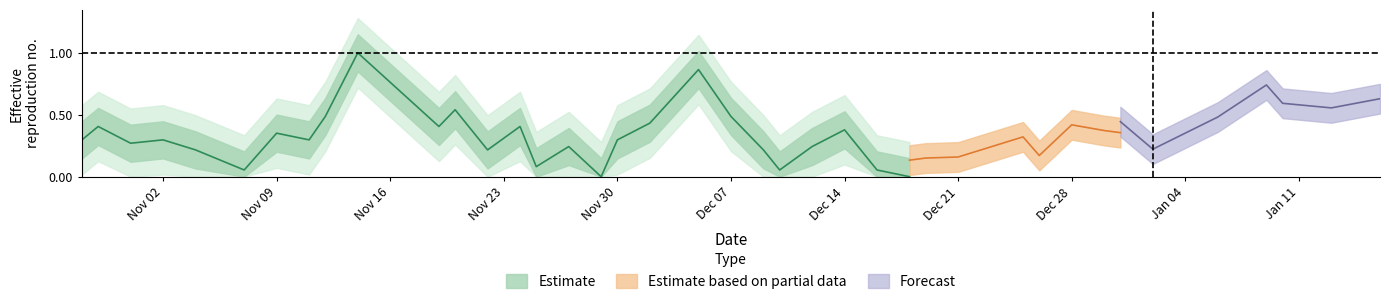

How many positive values are there?

25